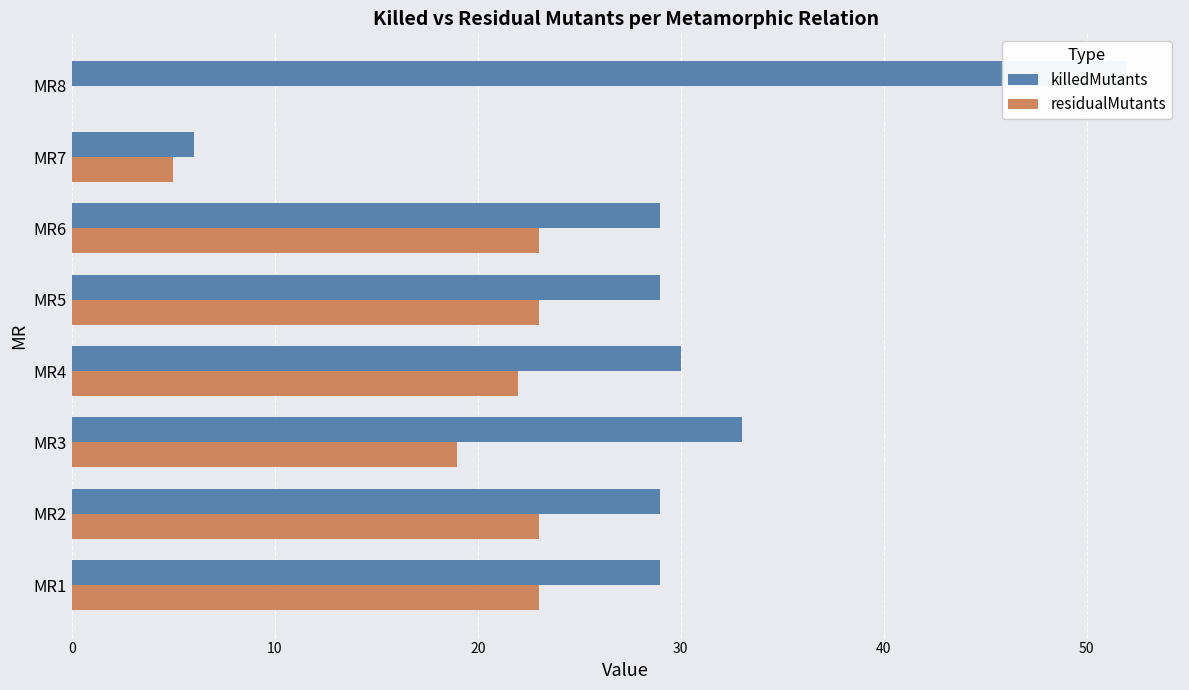

What is the value of the killedMutants bar at the 5th from the left?

29